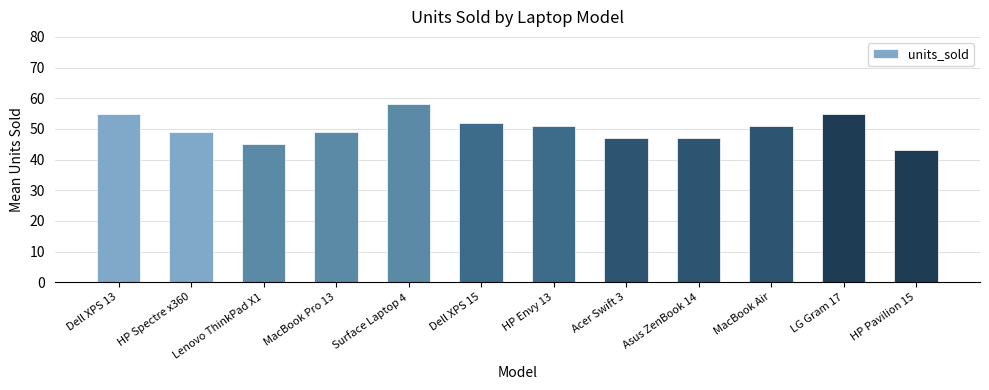

Reading left to right, transcribe all the data shown in this chart.

55	49	45	49	58	52	51	47	47	51	55	43